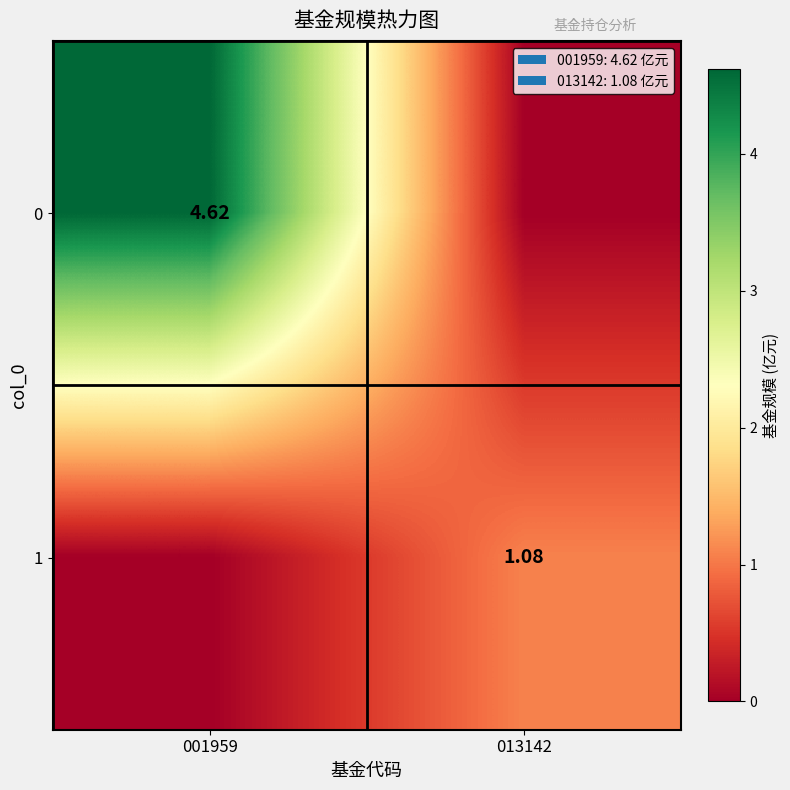

The value of 1 at 001959 is -0.7. True or false?

False